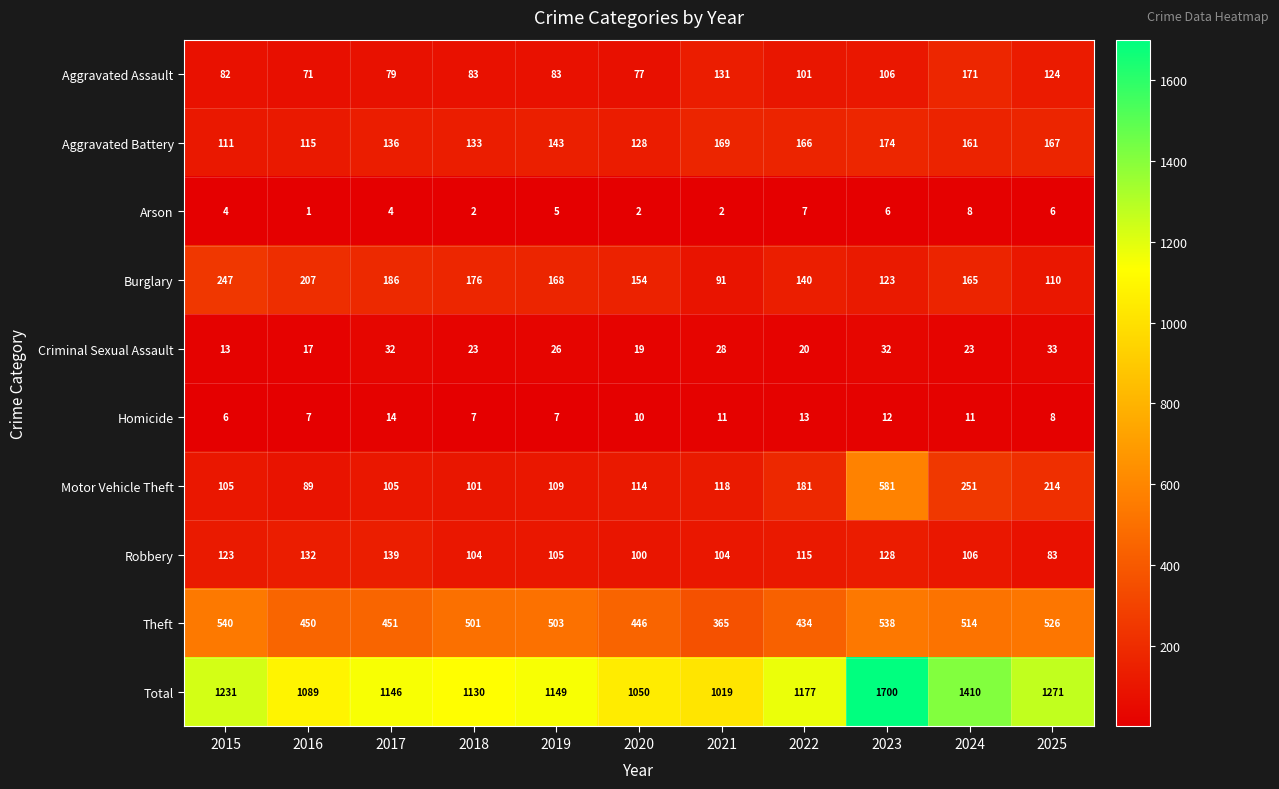

Which series has the largest range (max minus min)?

Total